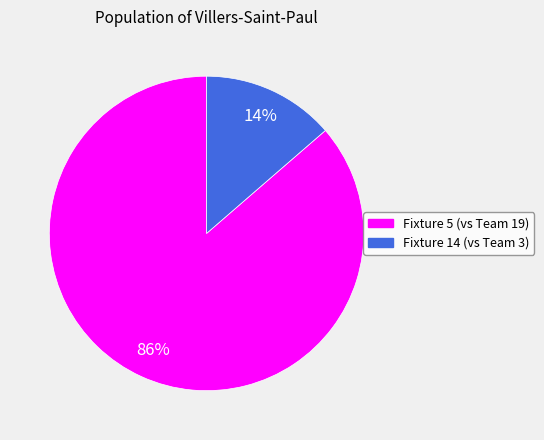

Is there a majority slice in this chart?

Yes